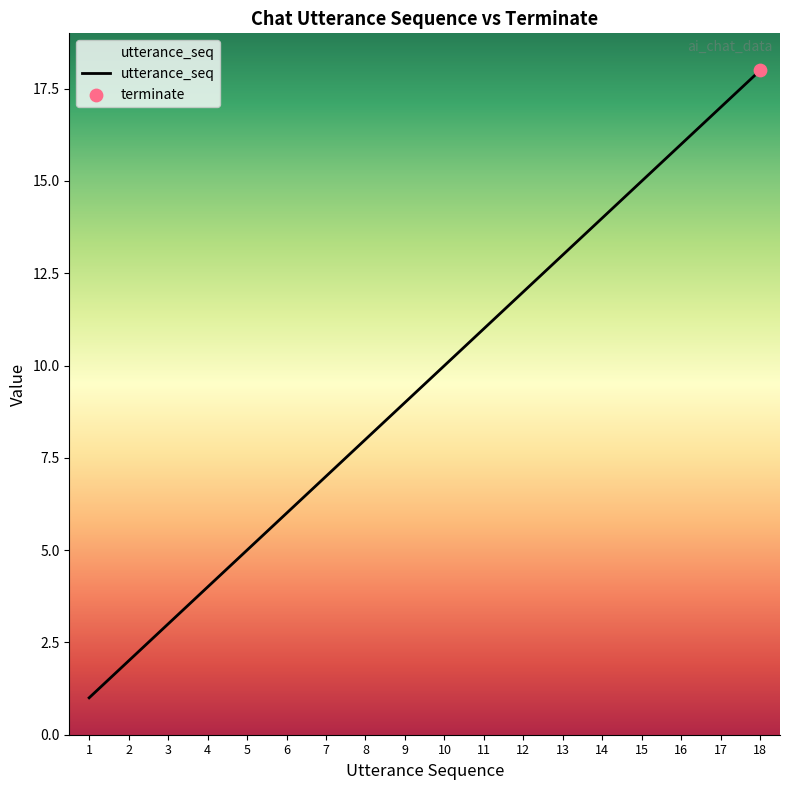

Approximately how many times larger is the value at 6 compared to 7?

0.9